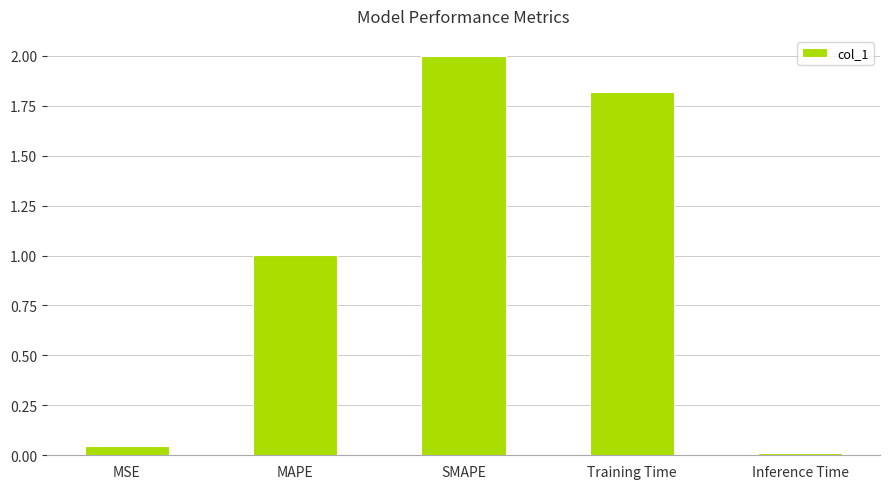

Rank the categories by value from lowest to highest.

Inference Time, MSE, MAPE, Training Time, SMAPE